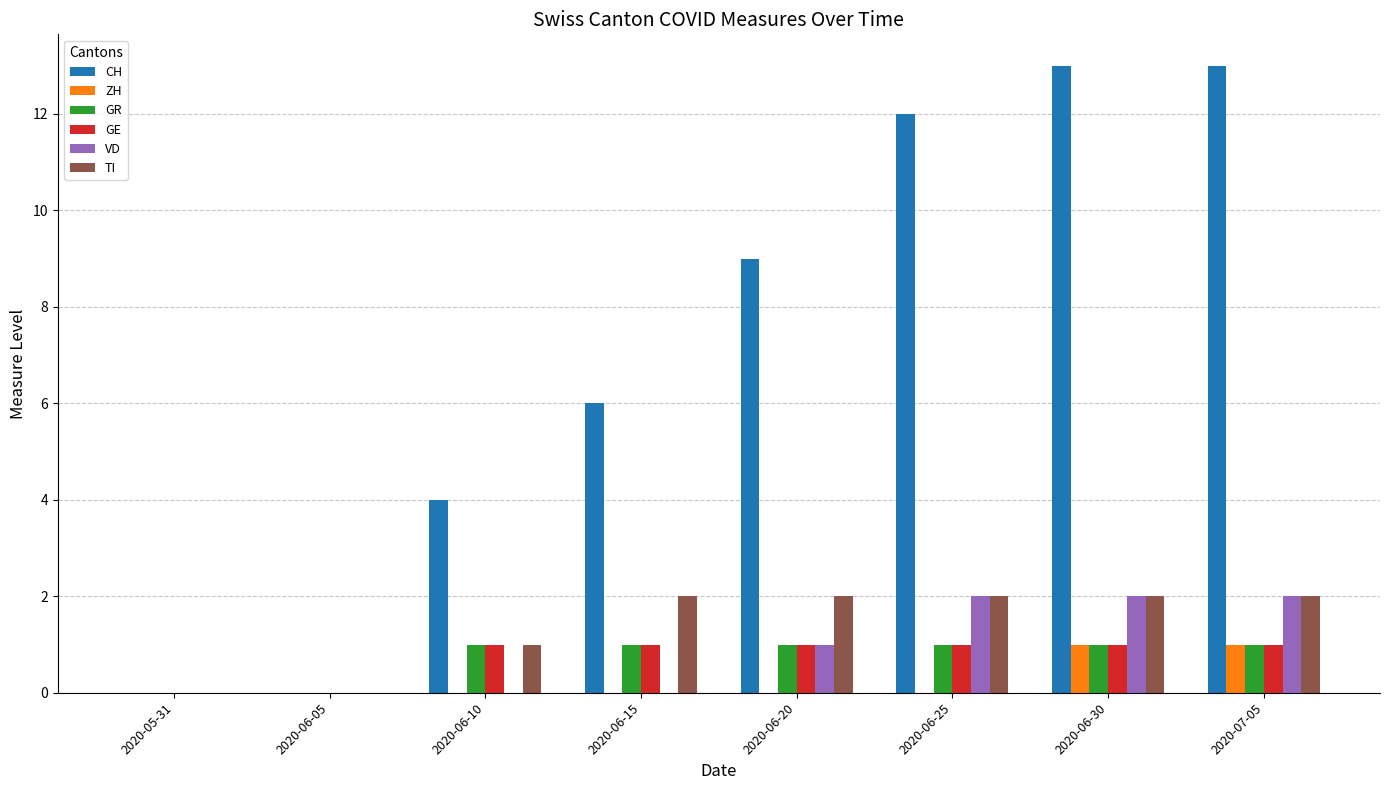

What is the total value across all series at 2020-06-25?

18